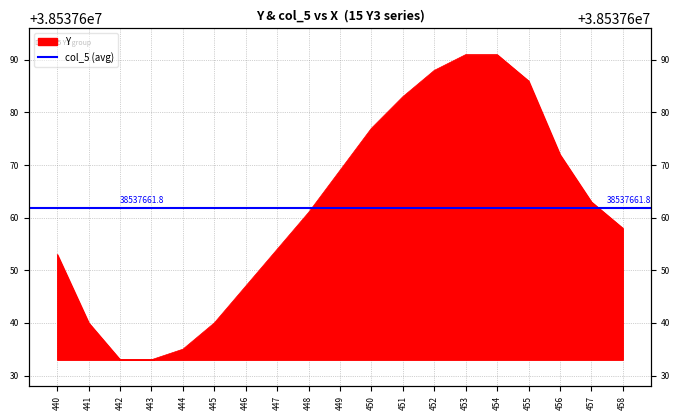

The value at 454 is 65479630. True or false?

False